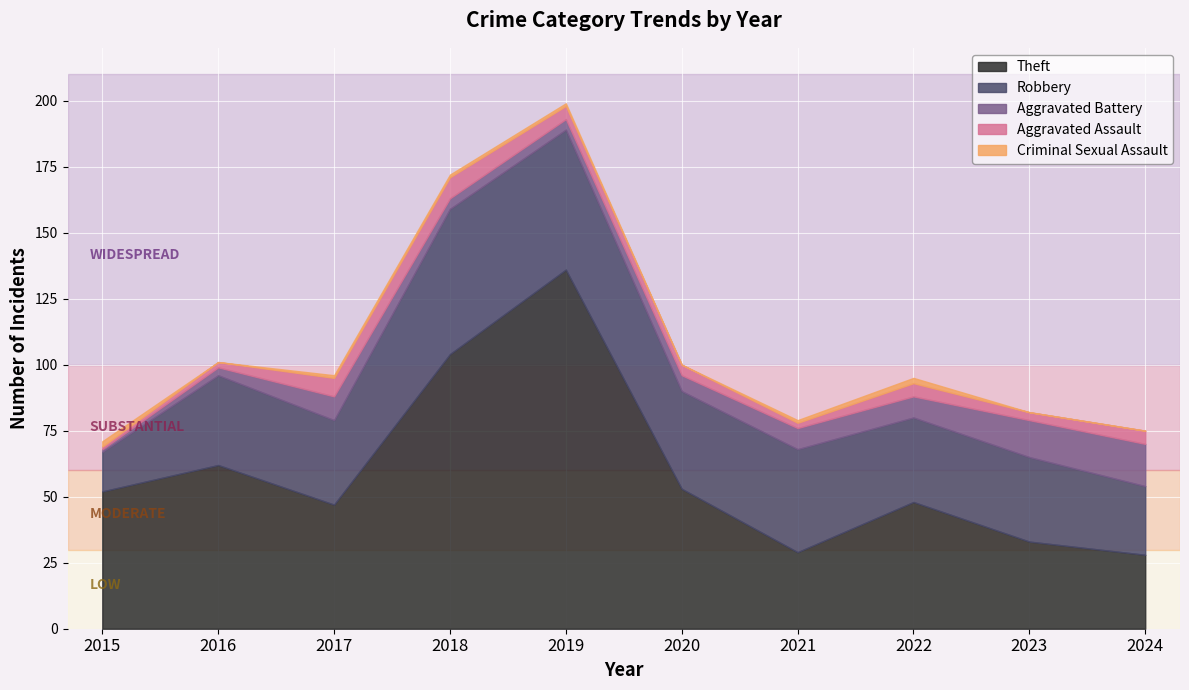

What is the value of the Theft point at the 6th from the left?

53